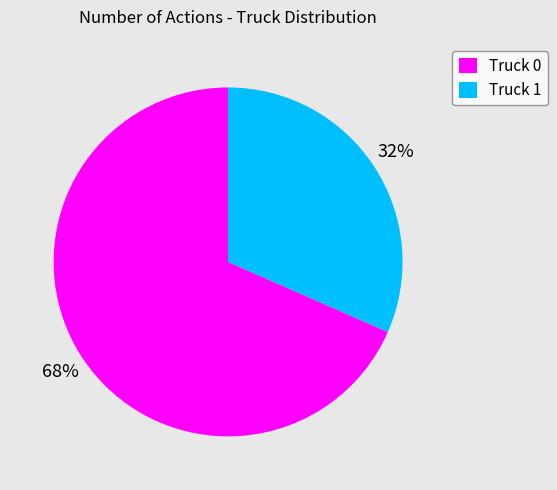

Combined, do Truck 0 and Truck 1 account for over 50%?

Yes